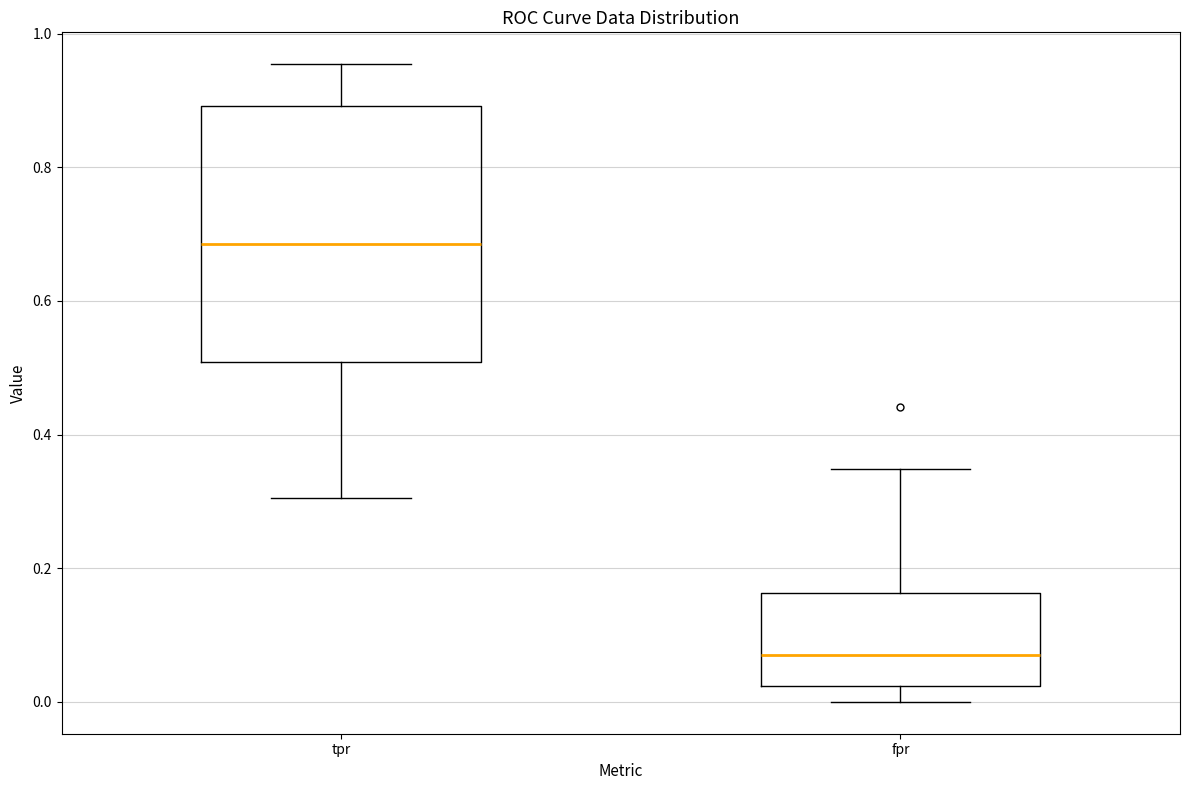

Reading left to right, read every box against the y-axis: the position of its median line, the range the box covers, and the ends of its whiskers. The values are not printed on the chart, so give them approximately, as read against the axis.

tpr: median 0.68, box 0.50 to 0.90, whiskers 0.30 to 0.96
fpr: median 0.06, box 0.02 to 0.16, whiskers 0.00 to 0.34